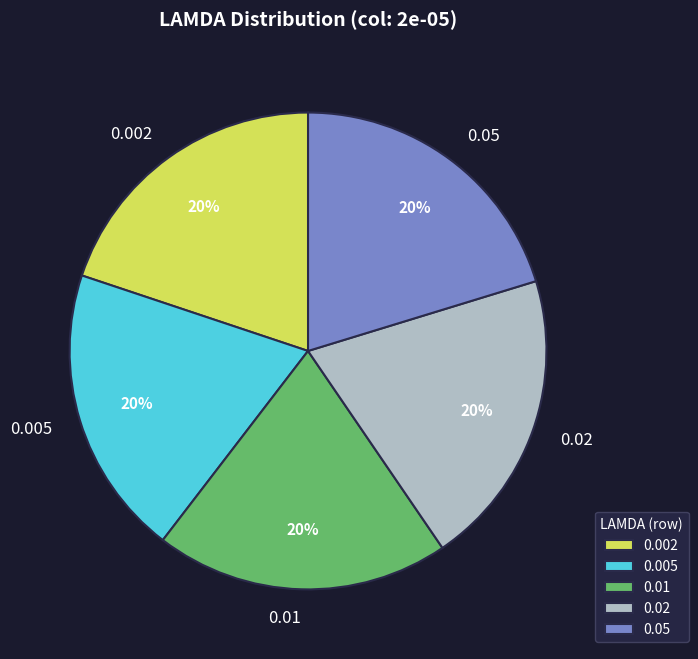

Does 0.05 account for over 50% of the chart?

No